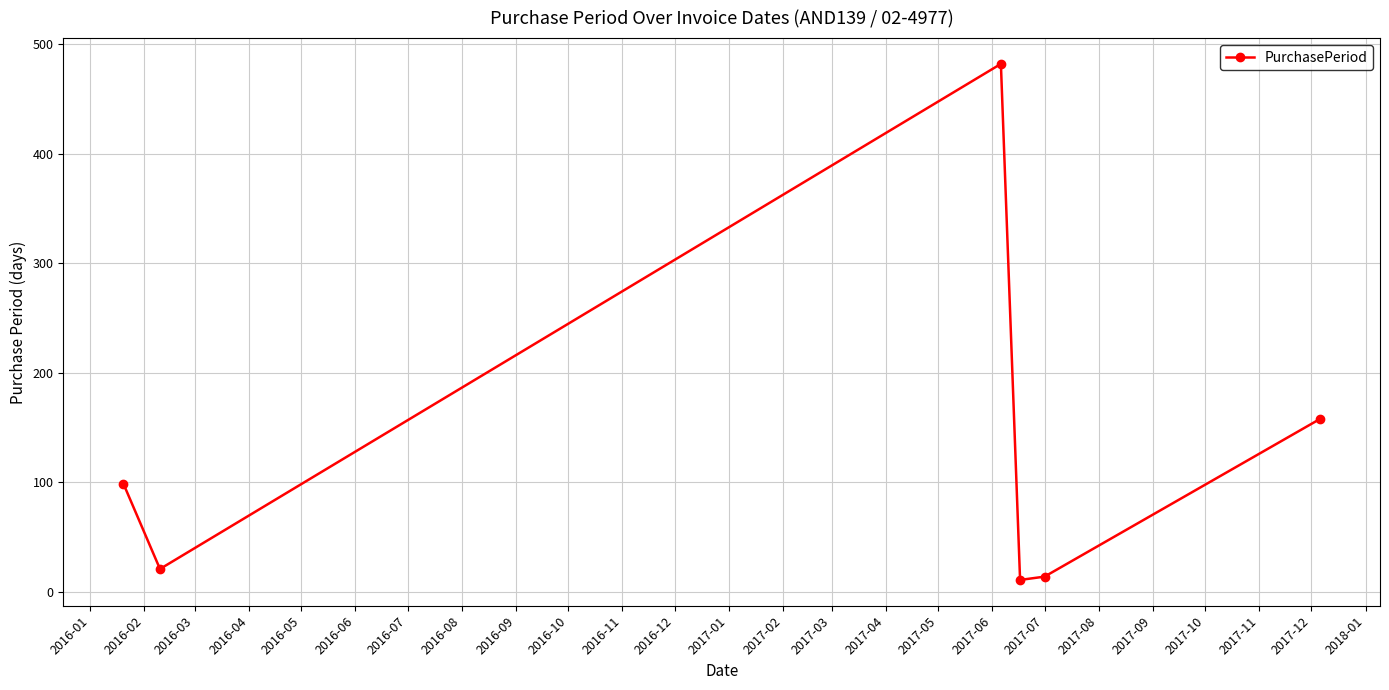

How many points are higher than both their immediate neighbors (excluding endpoints)?

1